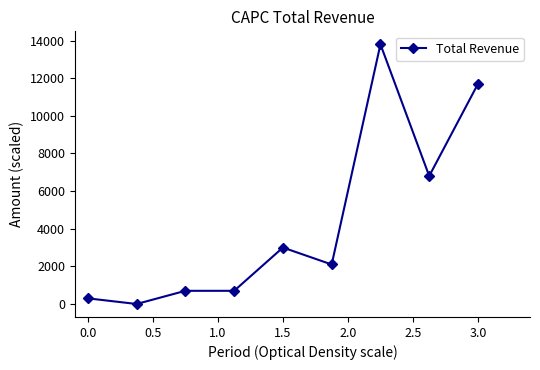

What is the greatest value displayed?

13800